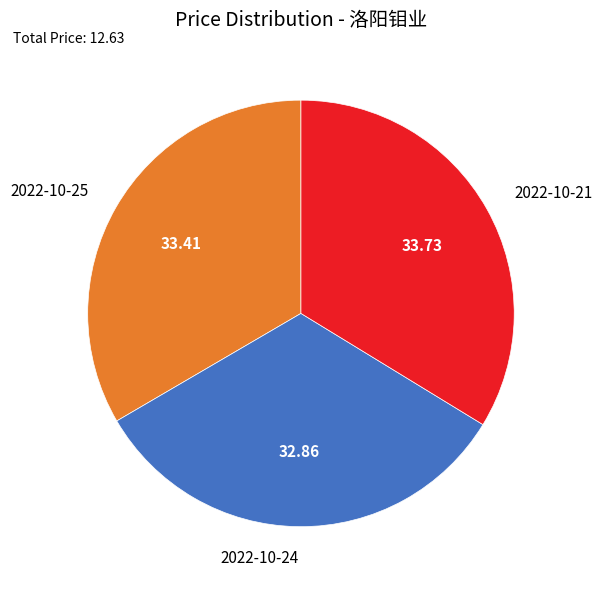

True or false: 2022-10-21 accounts for 23% of the total.

False